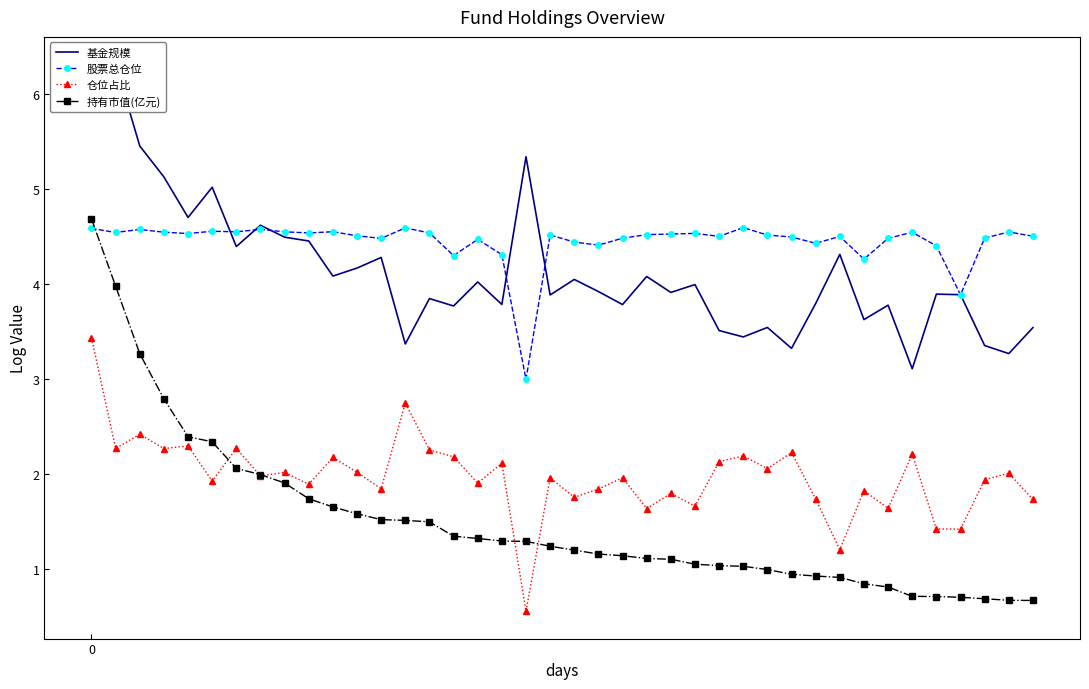

Which series has the largest range (max minus min)?

持有市值(亿元)